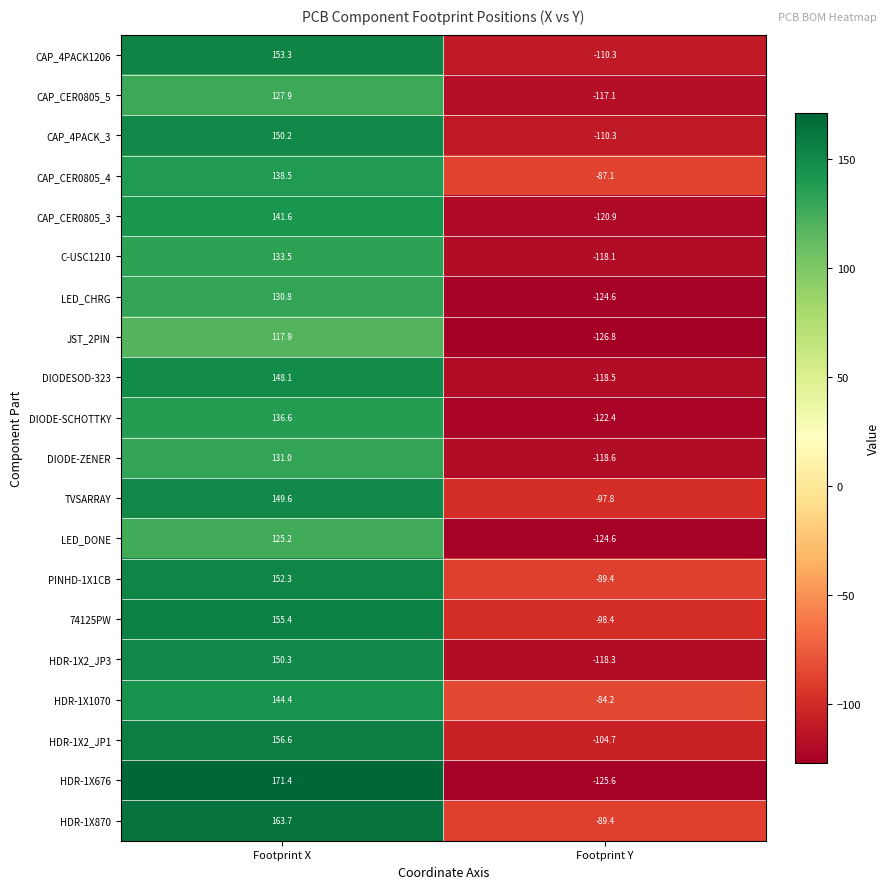

At which category does the chart reach its minimum across all series?

Footprint Y